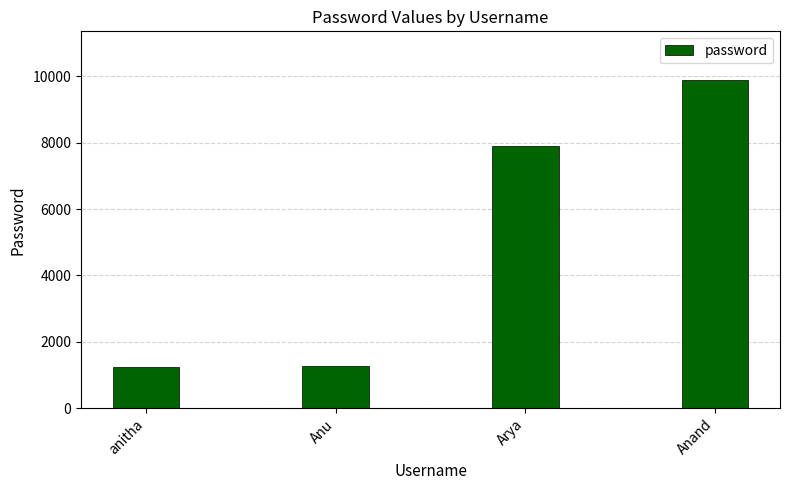

What is the label of the 3rd bar from the right?

Anu